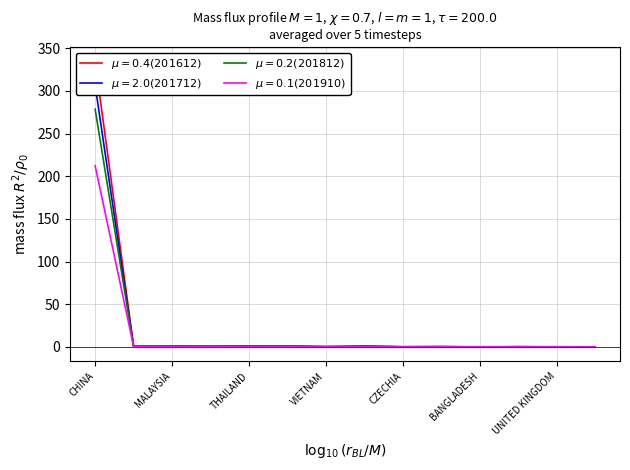

Between TAIWAN and ITALY, which is larger?

TAIWAN